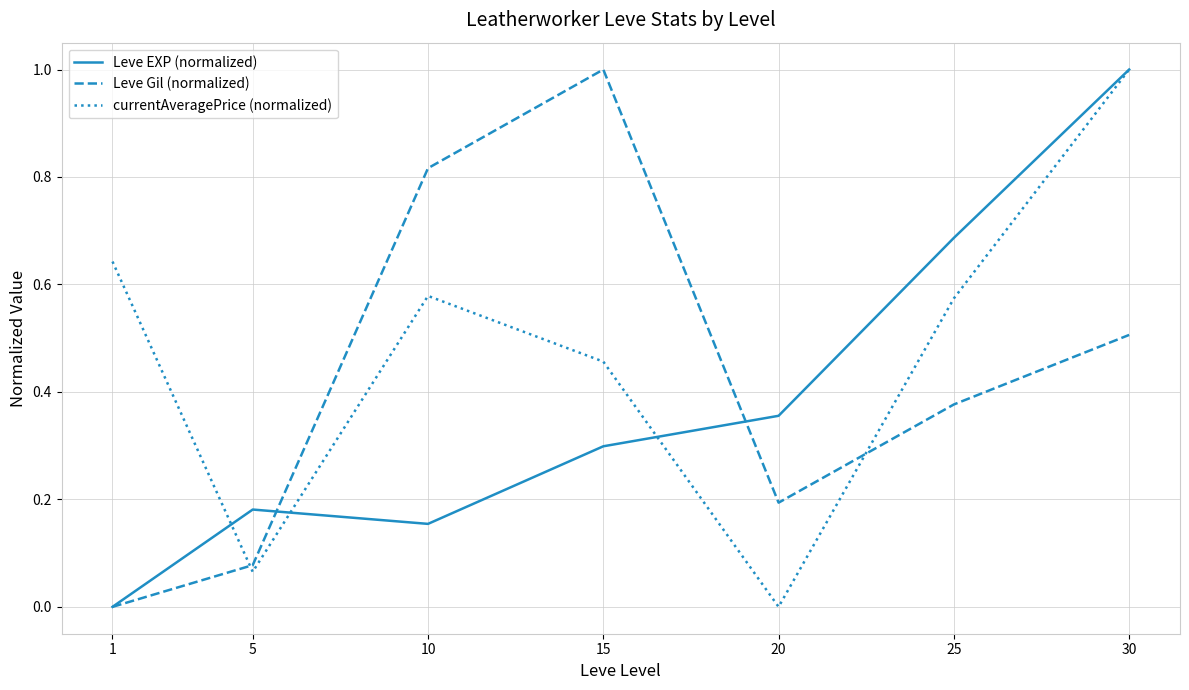

At how many categories does at least one series exceed 0?

7